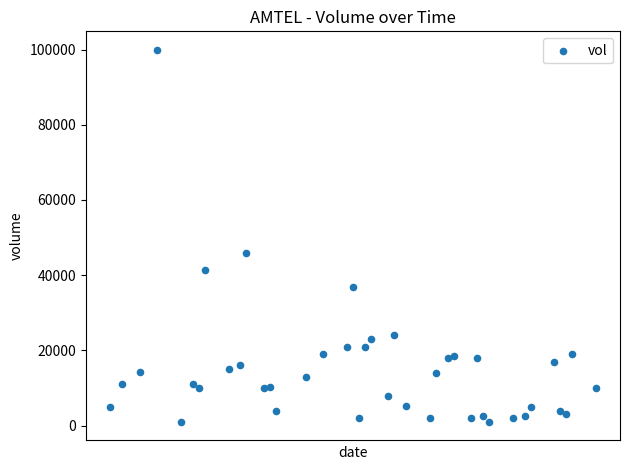

What Y value in the scatter plot is closest to 50450?

46000